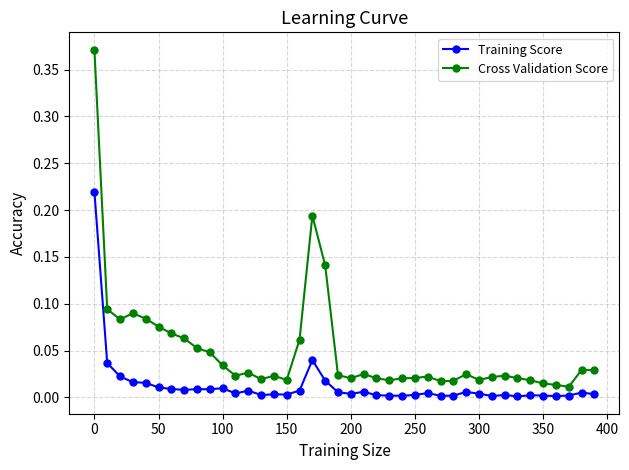

Which series has the largest range (max minus min)?

Cross Validation Score